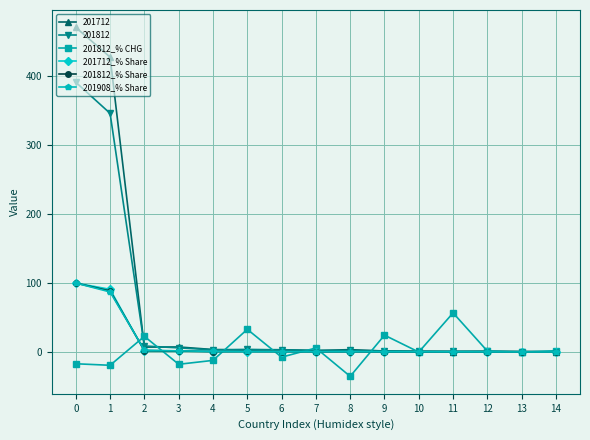

What is the minimum value shown in the chart?

-35.1